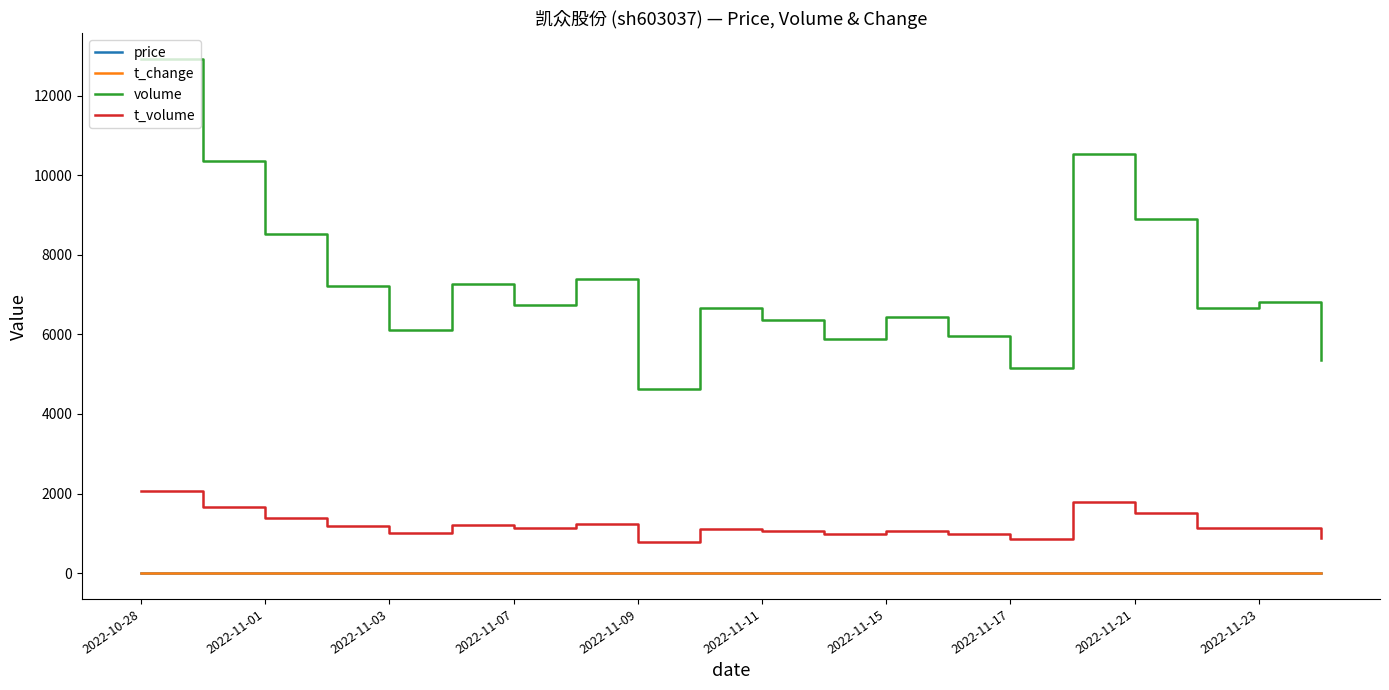

True or false: volume and price intersect in this chart.

False